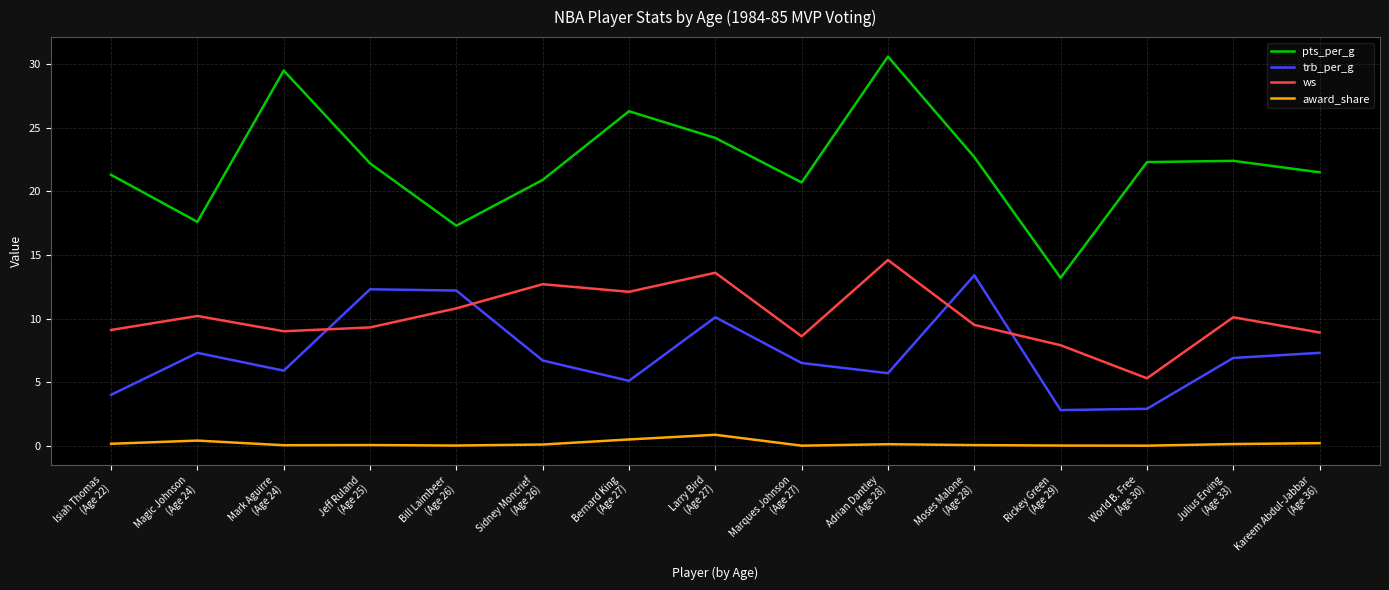

Is this an area chart (filled region under the line)?

No